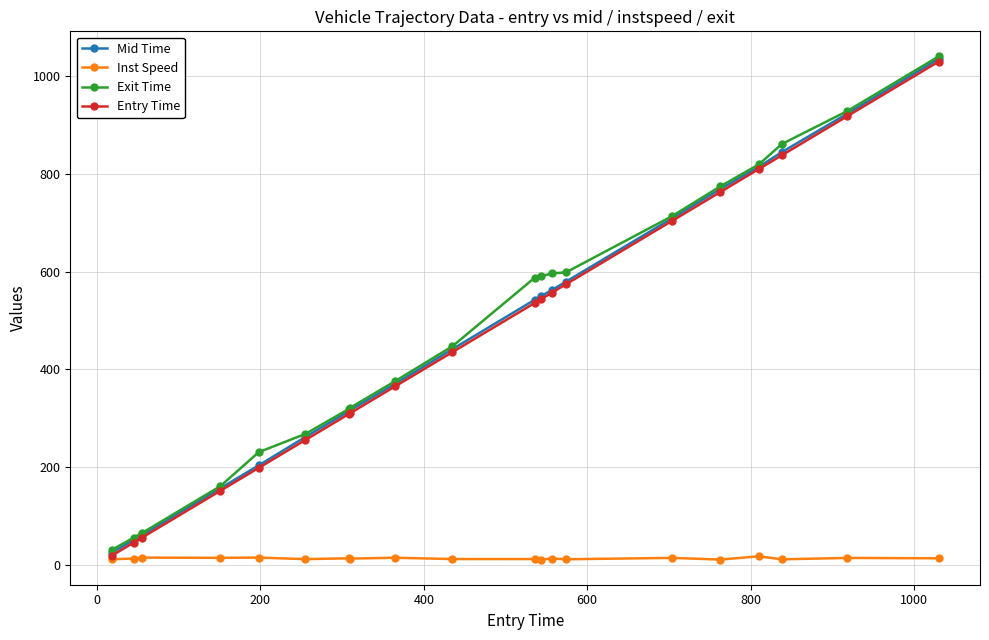

What is the value of the Entry Time point at the 11th from the left?

536.0